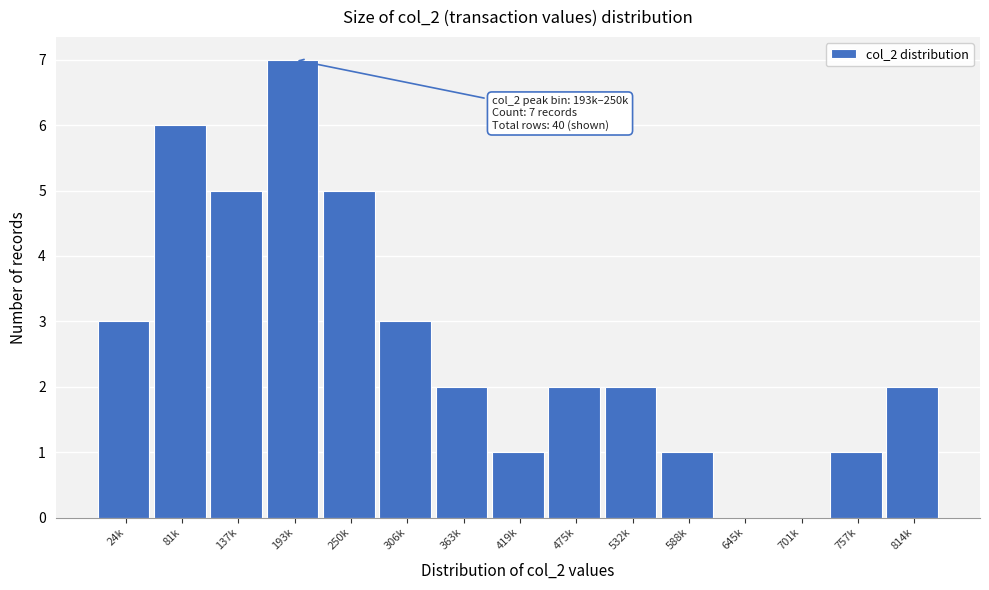

Reading right to left, what are all the values shown in this chart?

814k=2	757k=1	701k=0	645k=0	588k=1	532k=2	475k=2	419k=1	363k=2	306k=3	250k=5	193k=7	137k=5	81k=6	24k=3